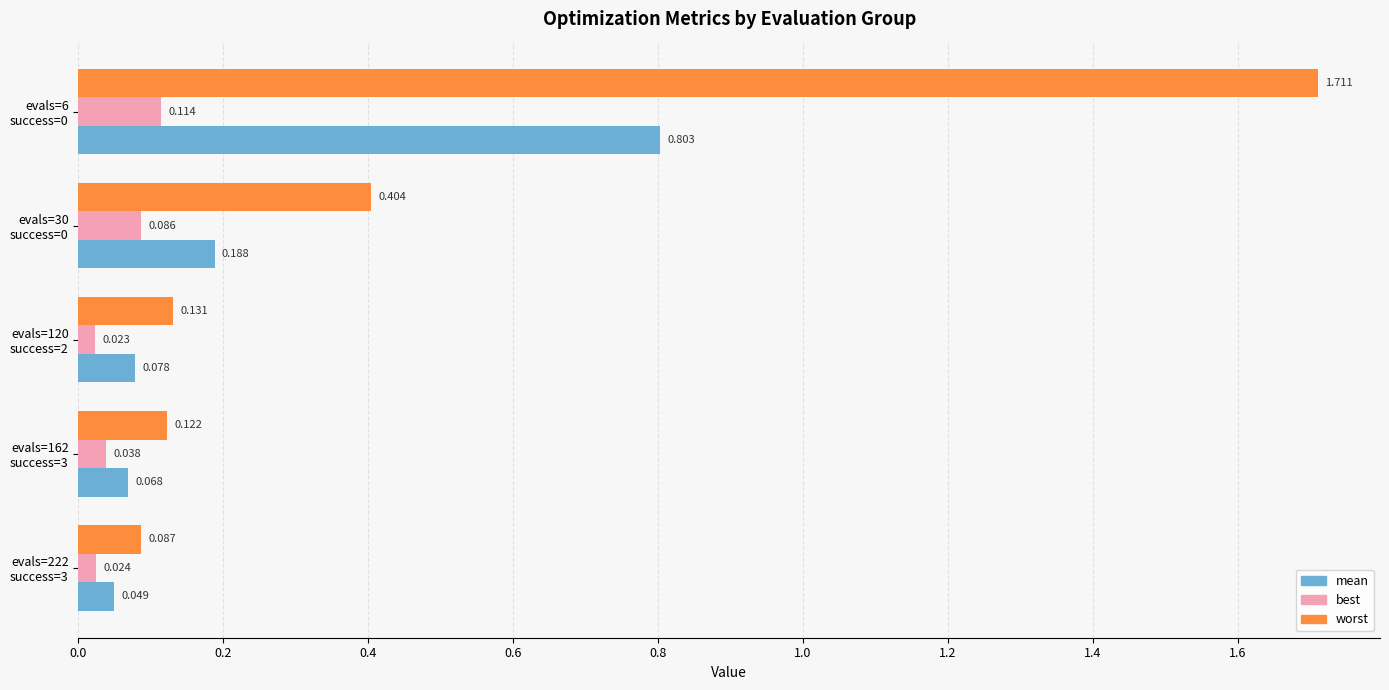

Rank the series by their average value, from highest to lowest.

worst, mean, best